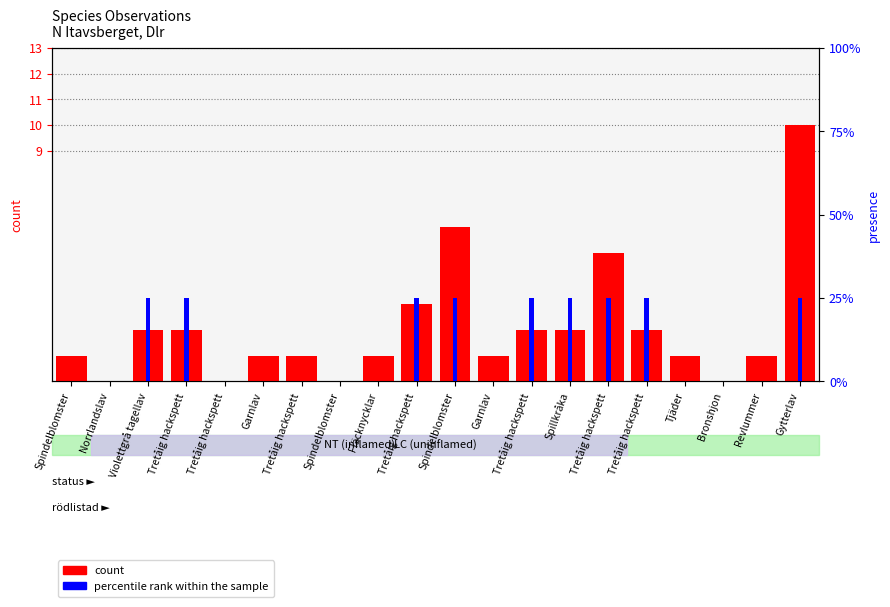

Rank the series at Revlummer from lowest to highest value.

percentile rank within the sample, count